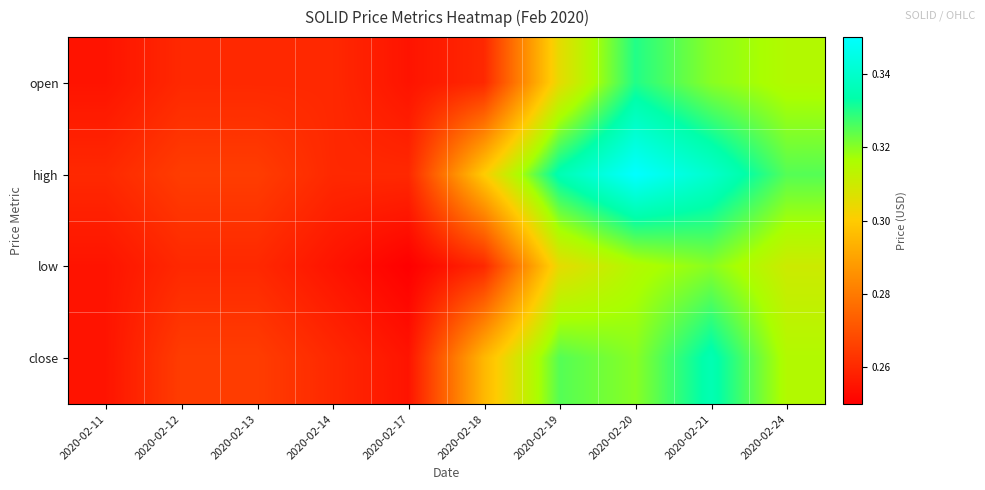

What is the total value across all series at 2020-02-14?

1.0